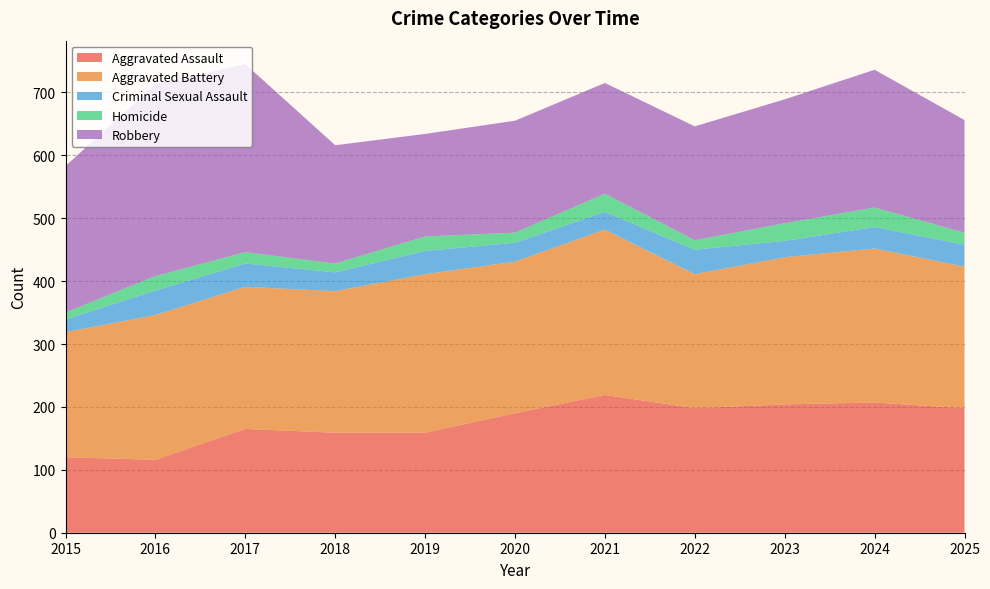

Reading left to right, what are all the values shown in this chart?

Aggravated Assault: 2015=120	2016=116	2017=165	2018=159	2019=159	2020=190	2021=219	2022=198	2023=204	2024=207	2025=198
Aggravated Battery: 2015=199	2016=230	2017=226	2018=225	2019=252	2020=241	2021=263	2022=213	2023=234	2024=245	2025=225
Criminal Sexual Assault: 2015=20	2016=39	2017=37	2018=30	2019=37	2020=30	2021=28	2022=39	2023=26	2024=34	2025=35
Homicide: 2015=11	2016=23	2017=18	2018=14	2019=23	2020=16	2021=29	2022=15	2023=28	2024=31	2025=19
Robbery: 2015=233	2016=305	2017=299	2018=188	2019=163	2020=178	2021=176	2022=181	2023=197	2024=219	2025=179